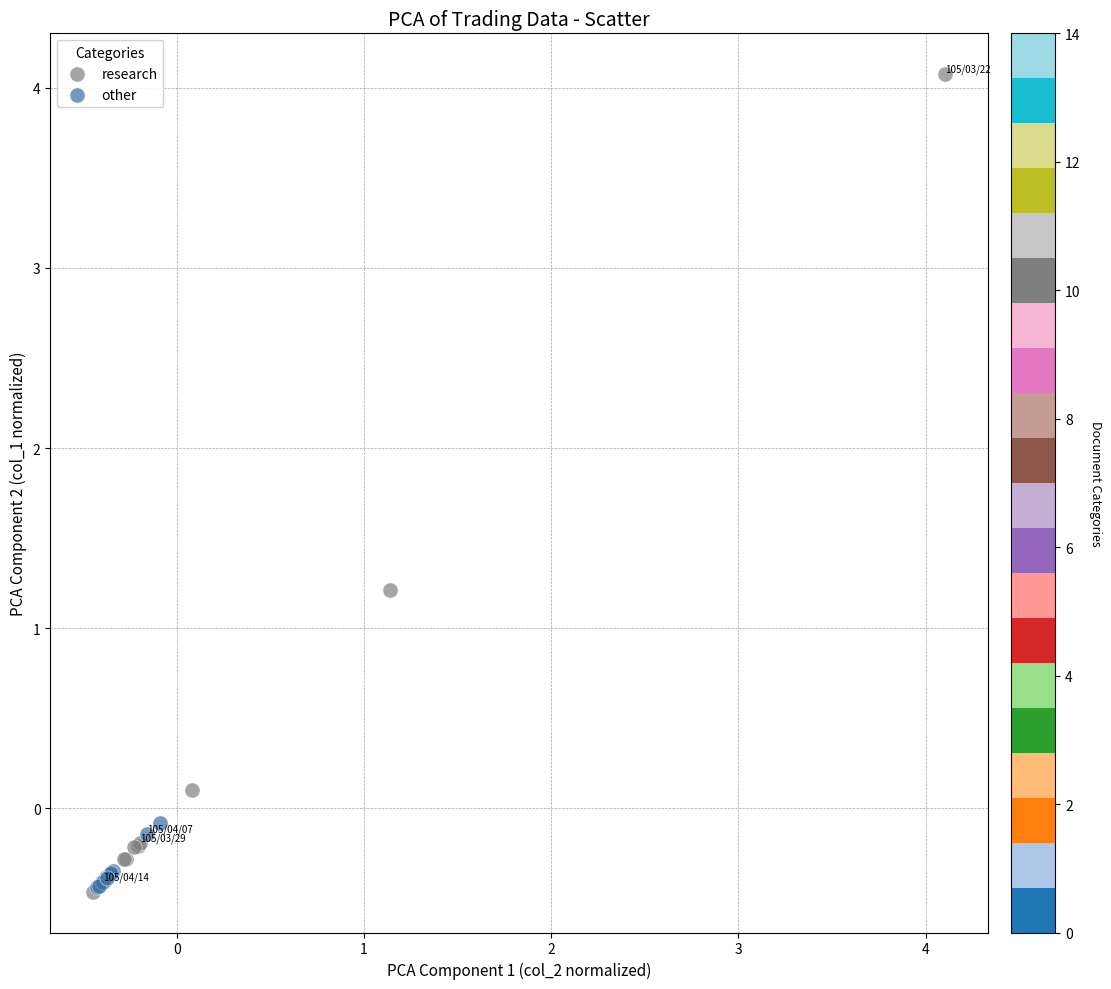

Which series has the widest spread of Y values?

research